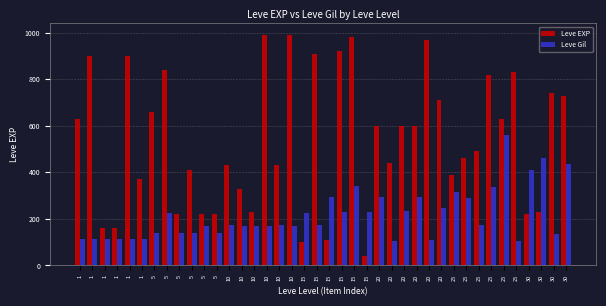

How many categories are shown in the chart?

40